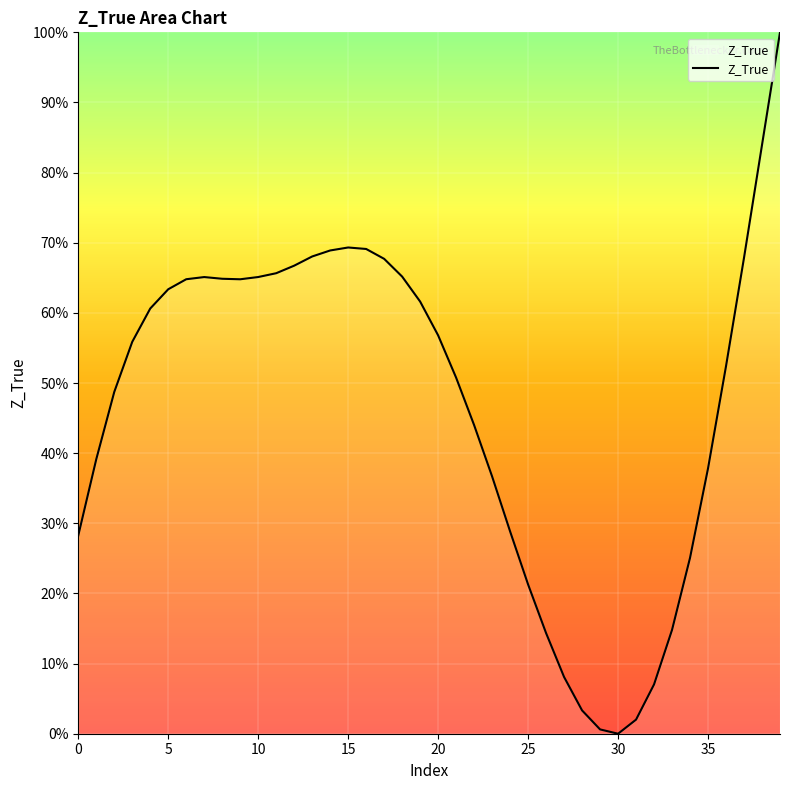

Does the chart have visible grid lines?

Yes